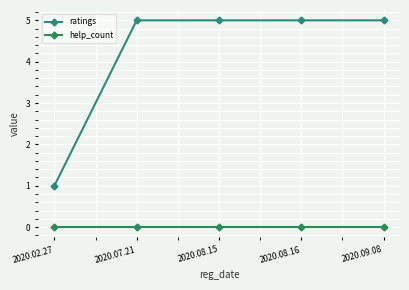

True or false: ratings and help_count intersect in this chart.

False